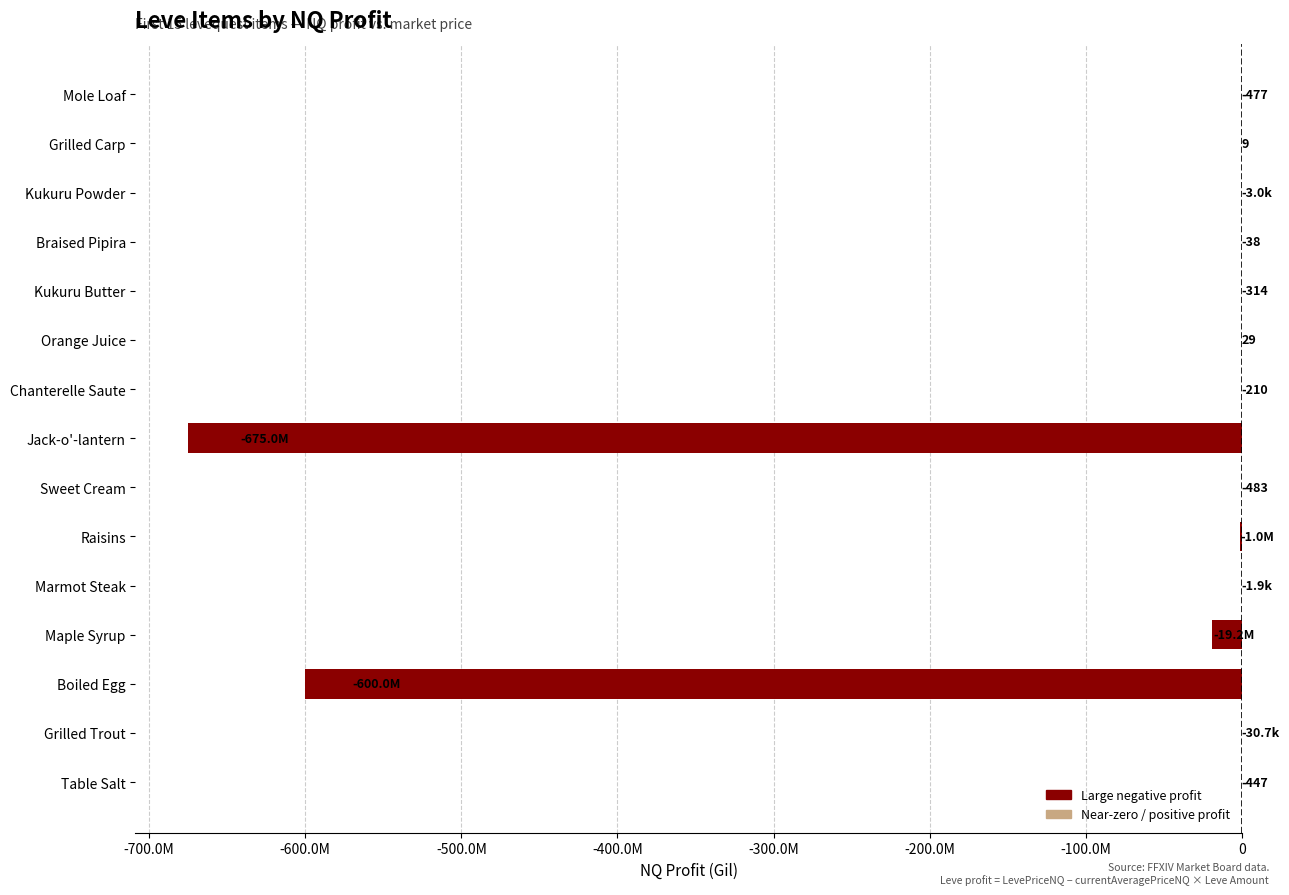

Are the bars horizontal?

Yes